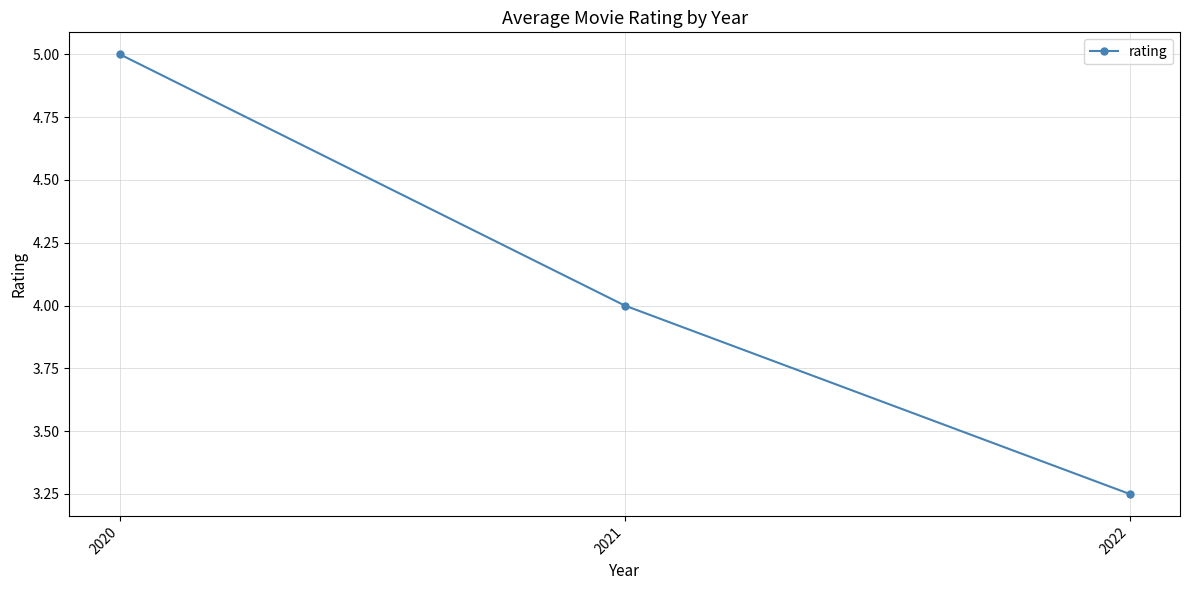

Is it true that the value at 2021 is 4.0?

True